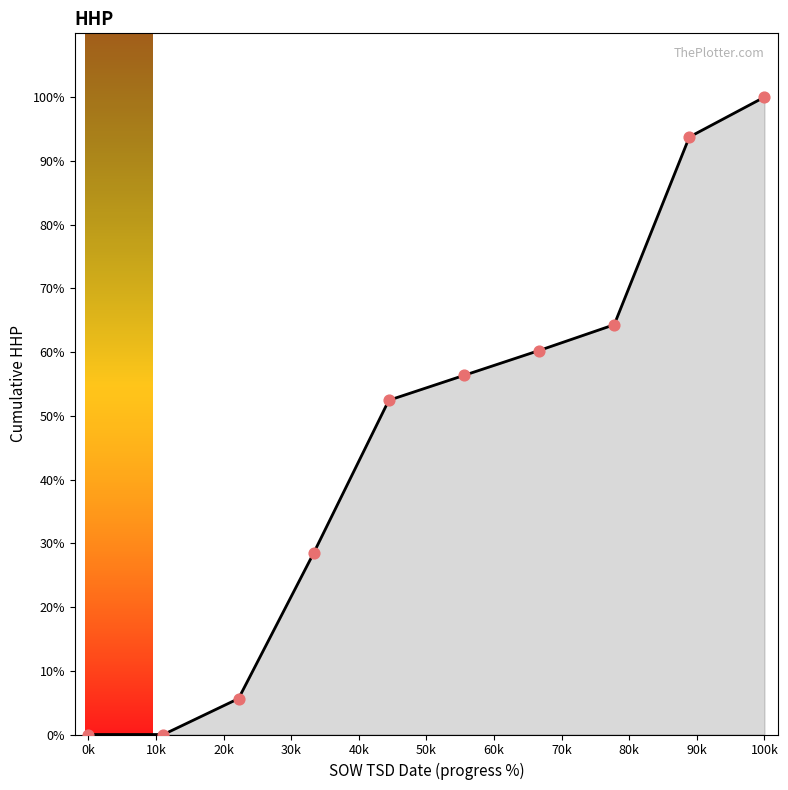

Is this an area chart (filled region under the line)?

Yes